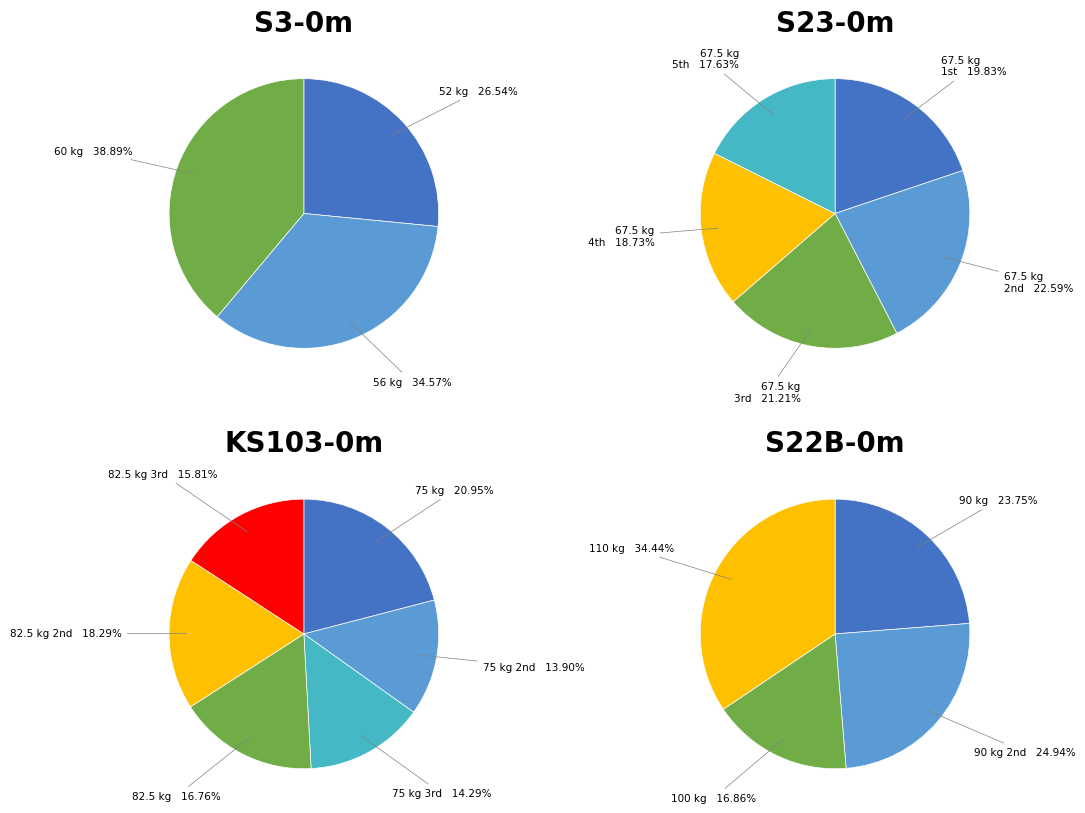

Does 52 represent more than half of the total?

No